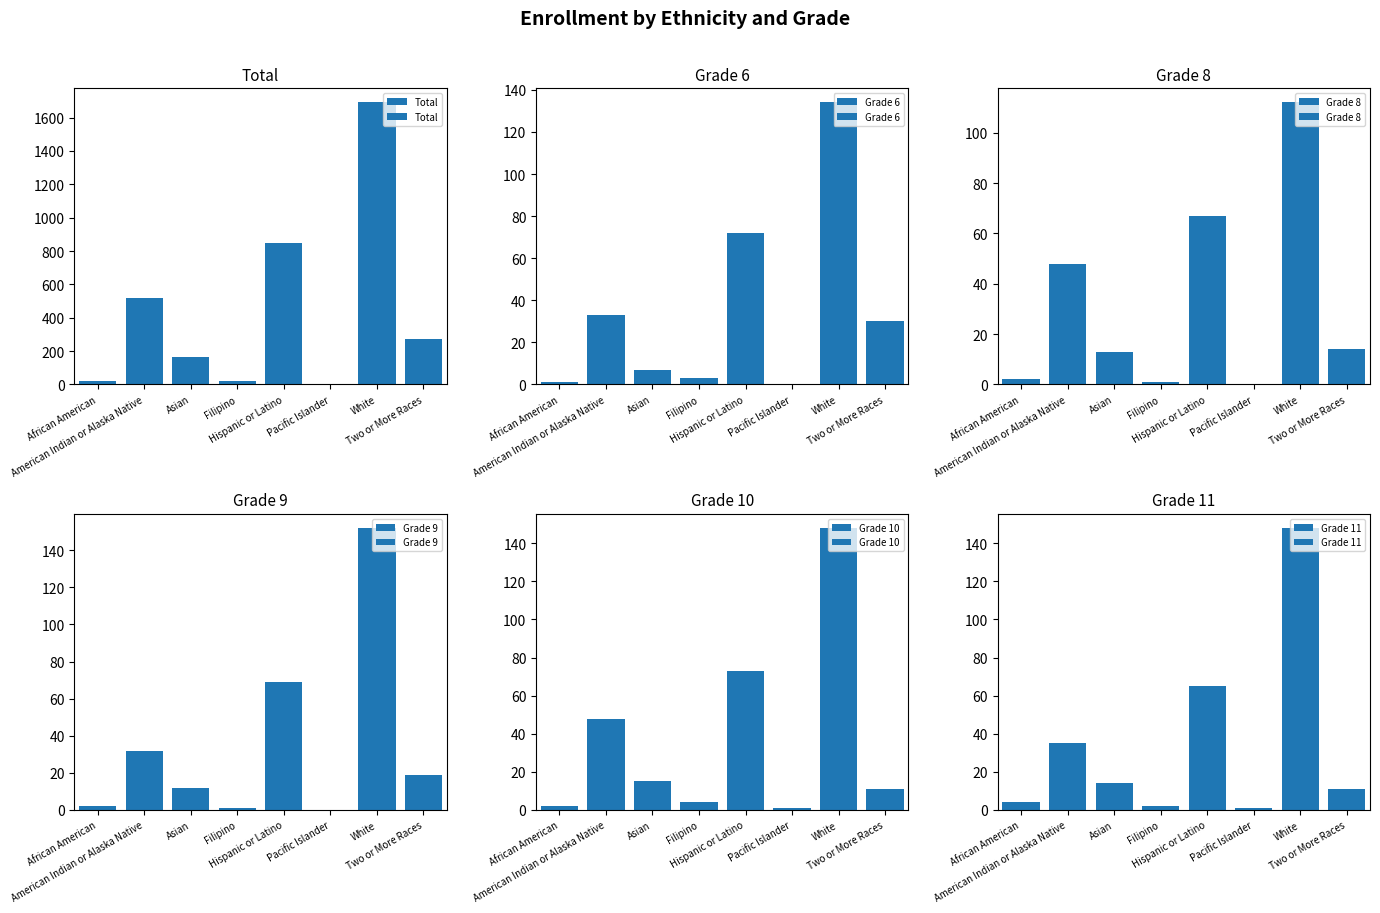

Which series changed the most between African American and Pacific Islander?

Total